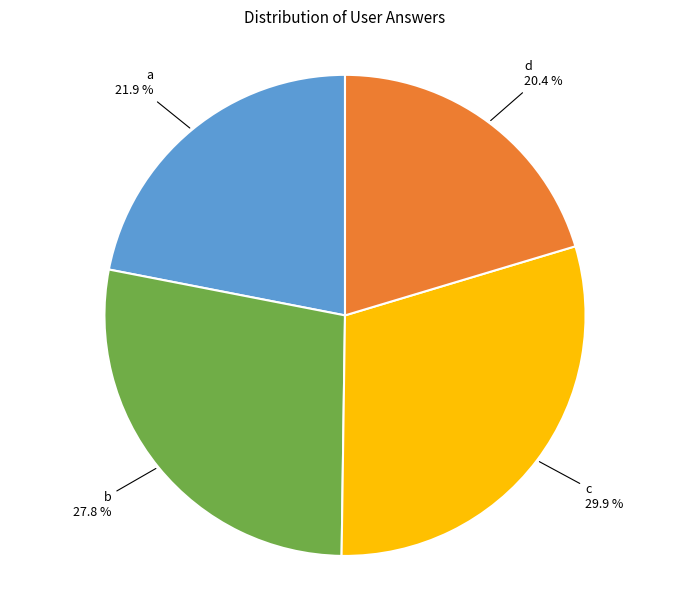

To the nearest percent, what is the average slice percentage?

25%